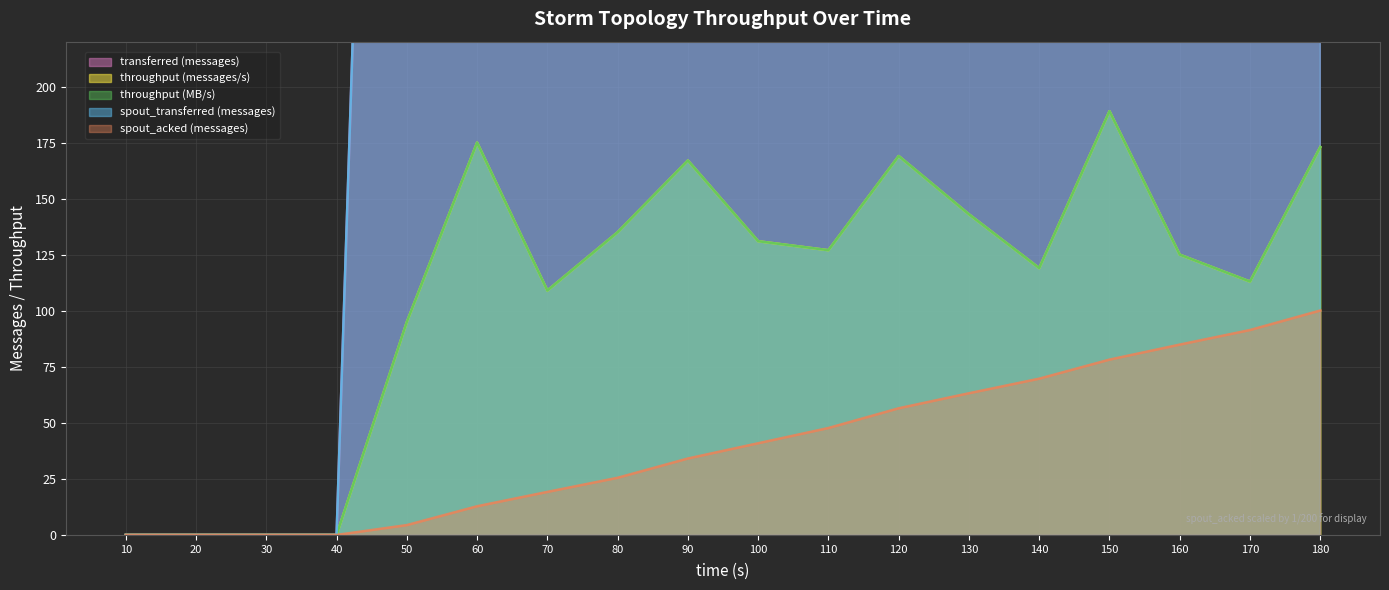

Where is spout_transferred (messages) nearest to the value 950?

50